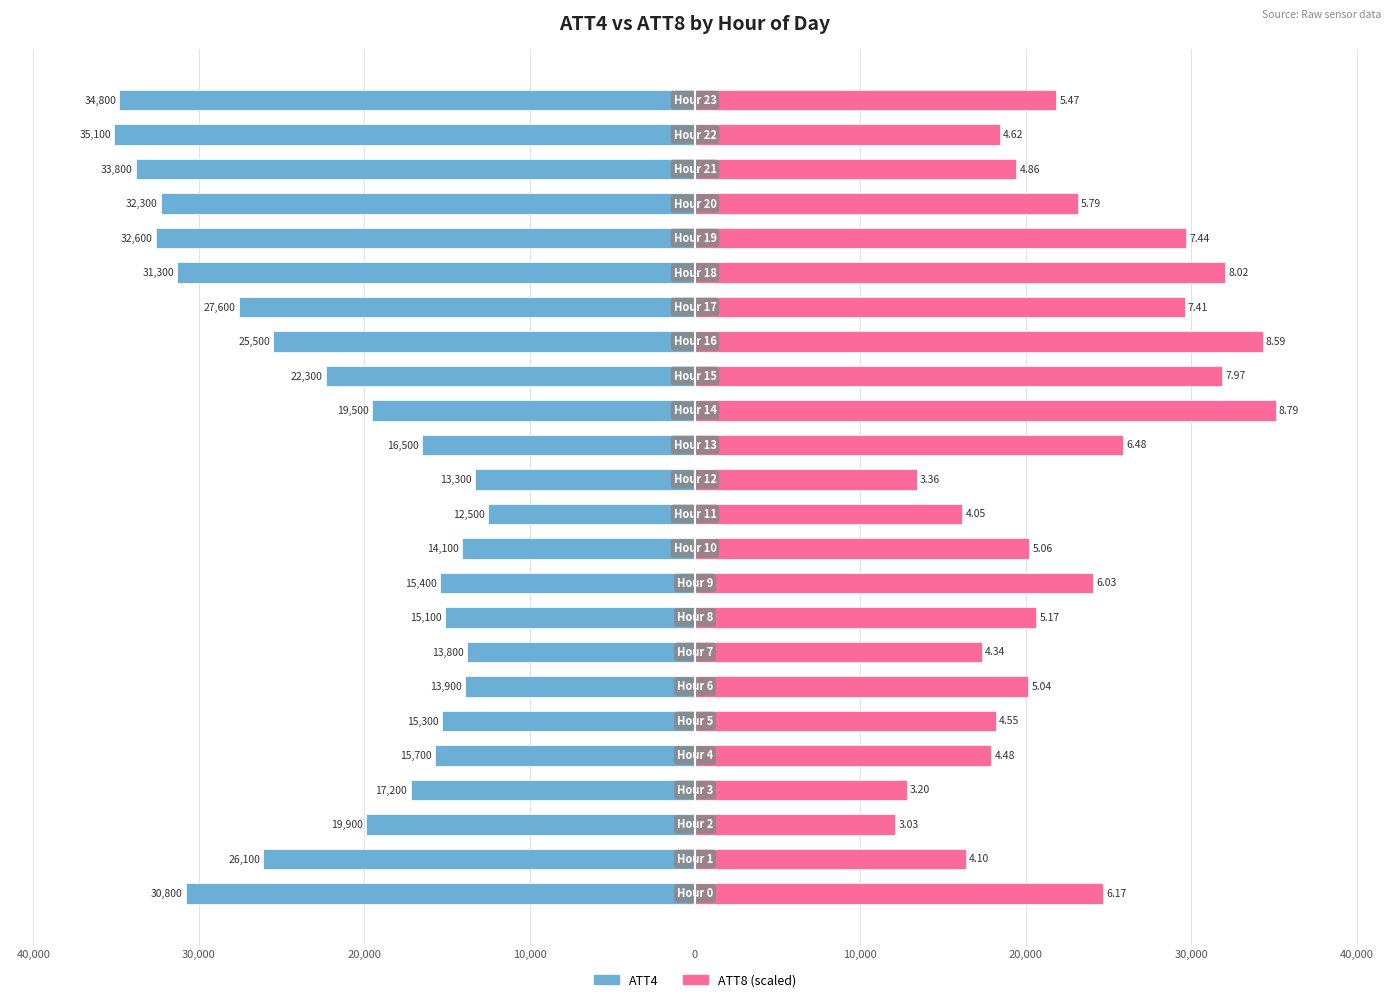

What is the greatest value displayed?

35100.0